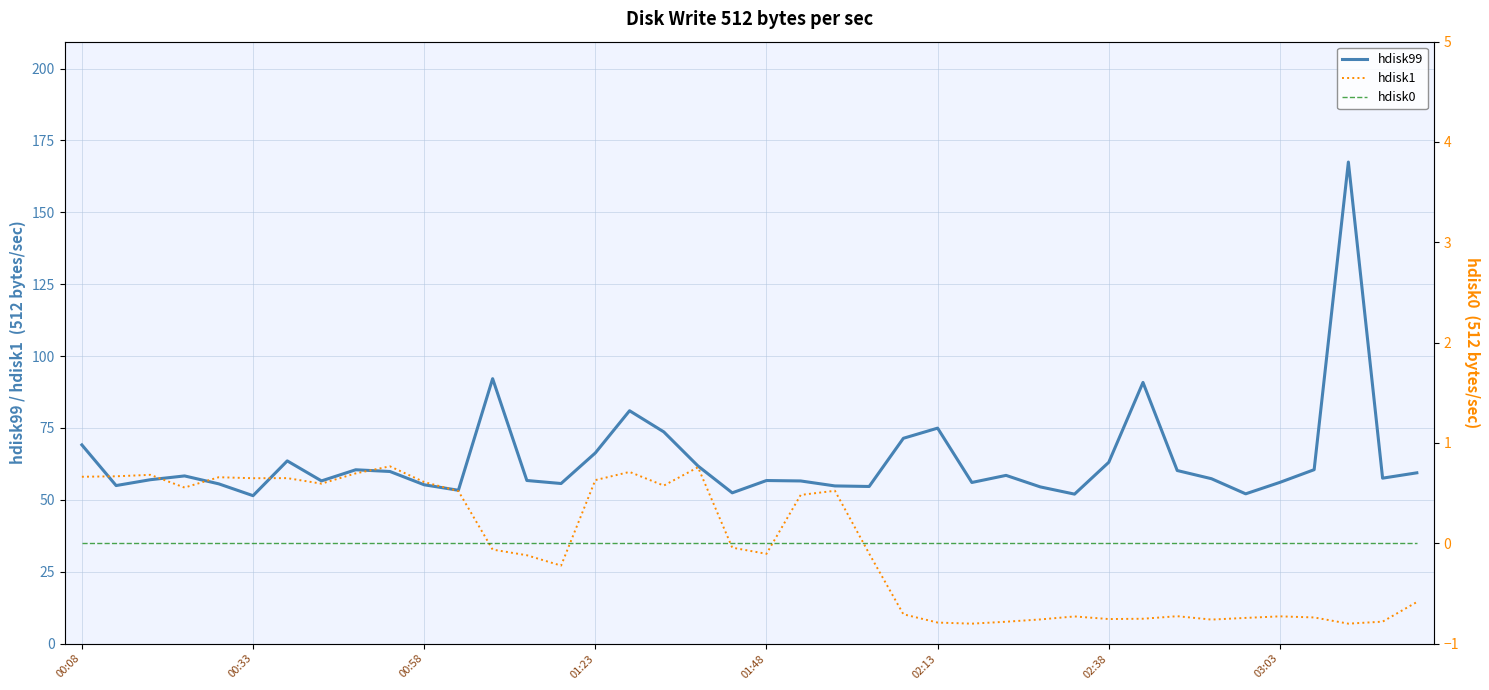

What is the maximum value for hdisk99?

167.5